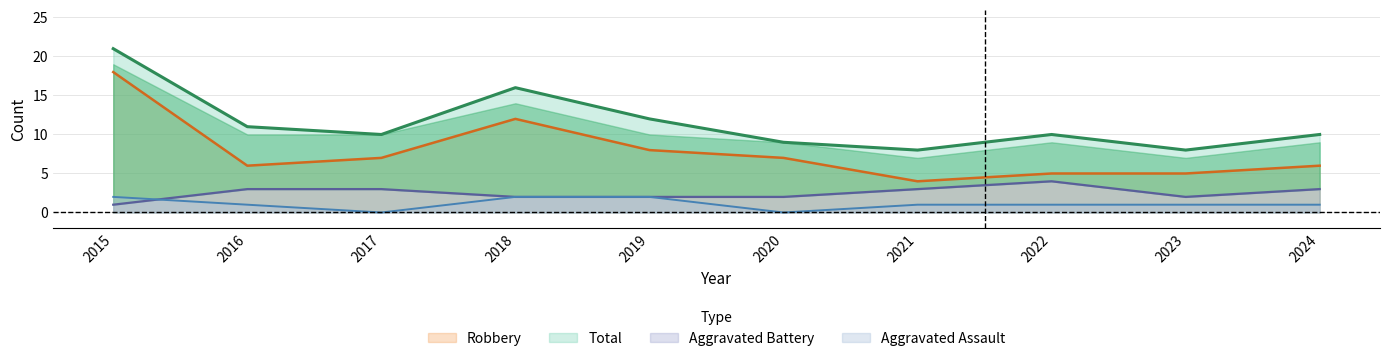

The value of Aggravated Assault at 2024 is 2. True or false?

False